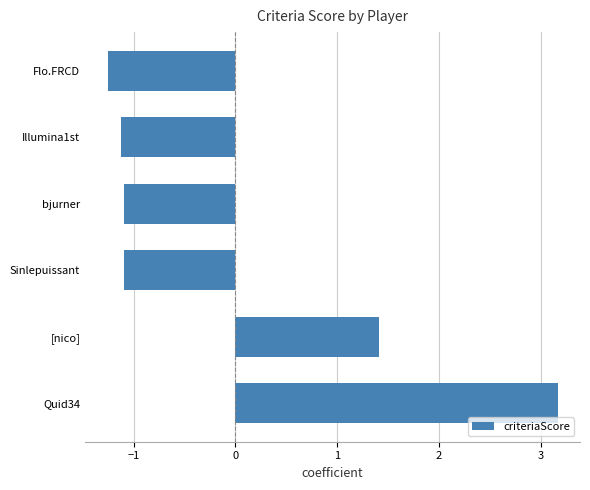

How many values are below zero?

4